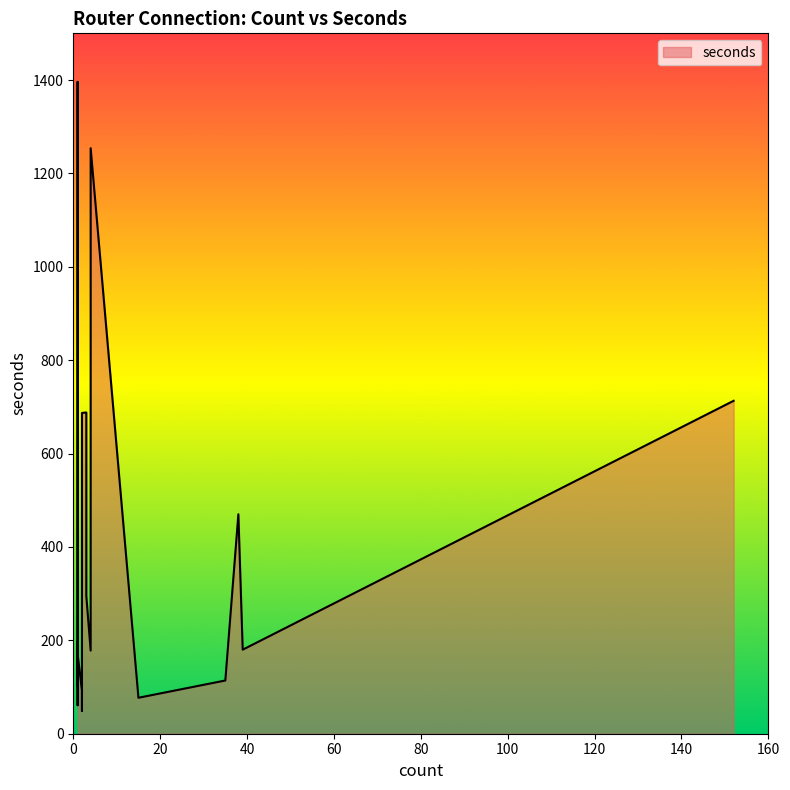

Which category has the lowest value across all series?

2